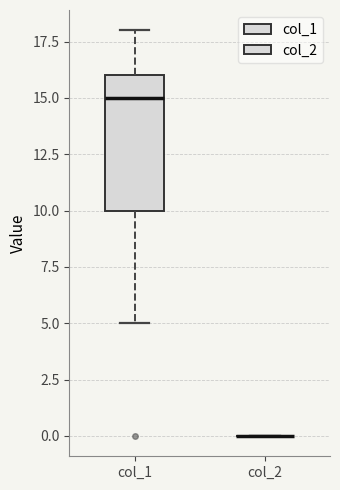

Reading left to right, read every box against the y-axis: the position of its median line, the range the box covers, and the ends of its whiskers. The values are not printed on the chart, so give them approximately, as read against the axis.

col_1: median 15, box 10 to 16, whiskers 5 to 18
col_2: box collapsed to a line at 0, whiskers 0 to 0